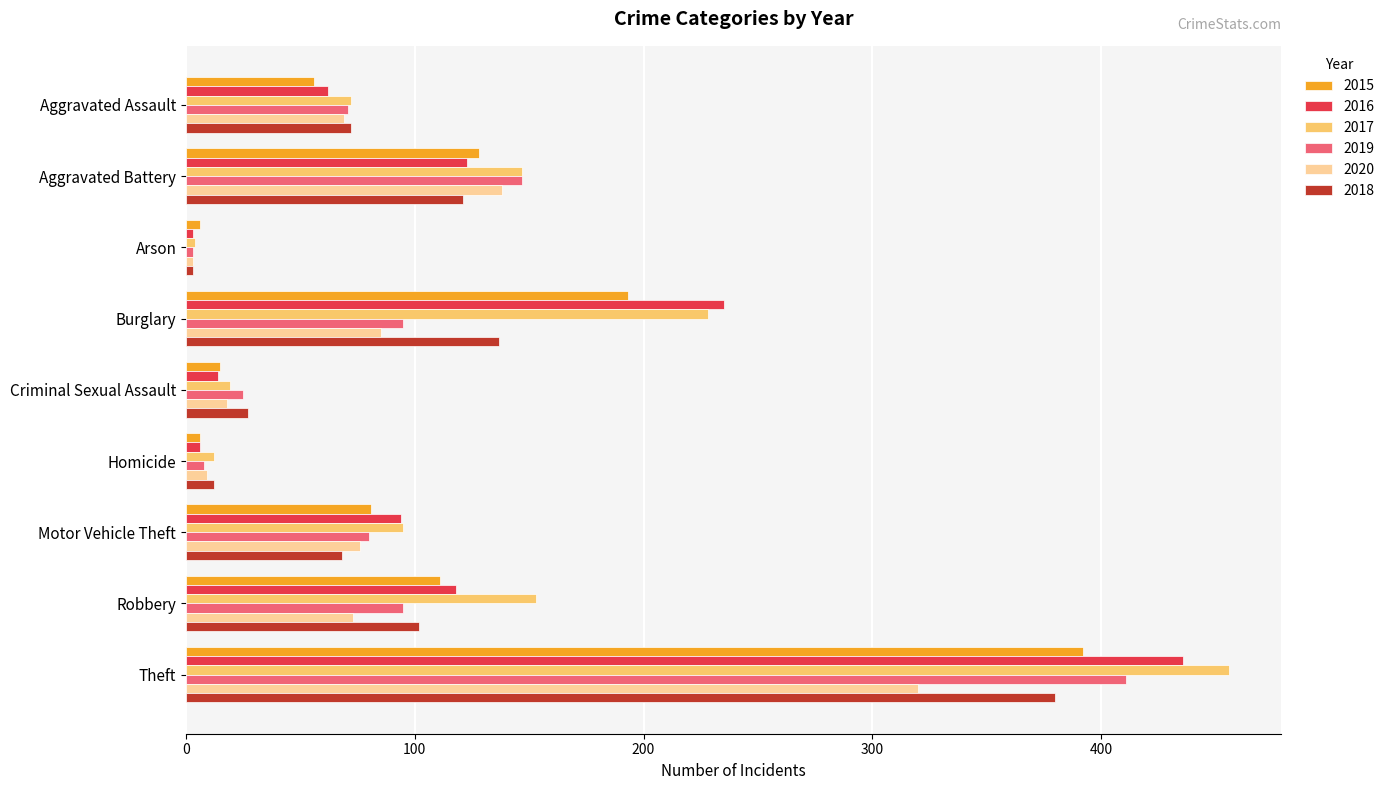

Which series has the largest range (max minus min)?

2017